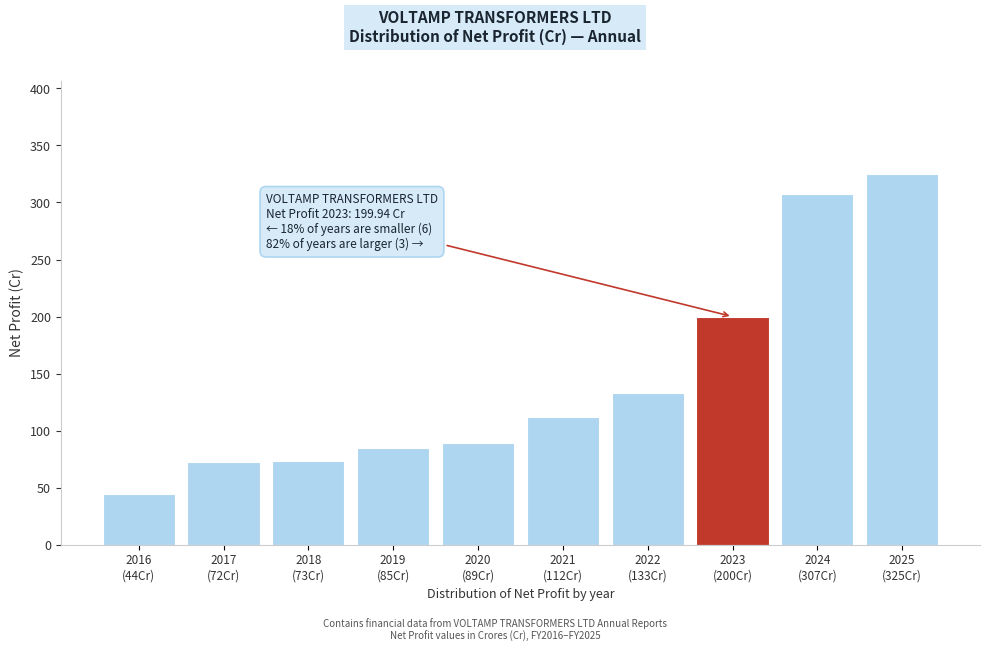

What is the difference between the maximum and second lowest values?

253.2